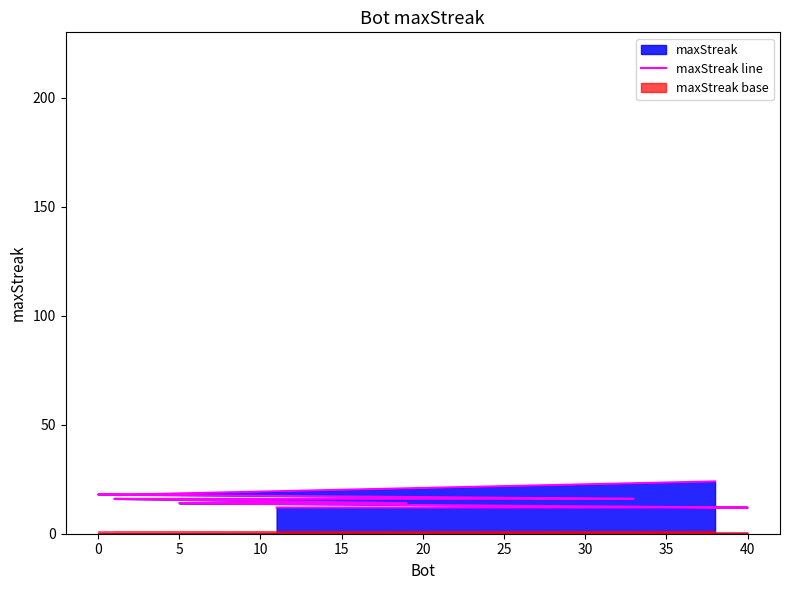

Between 15 and 40, which is larger?

15